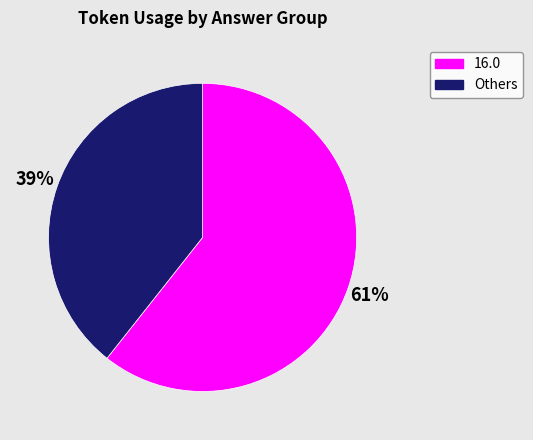

Does any single category account for the majority?

Yes